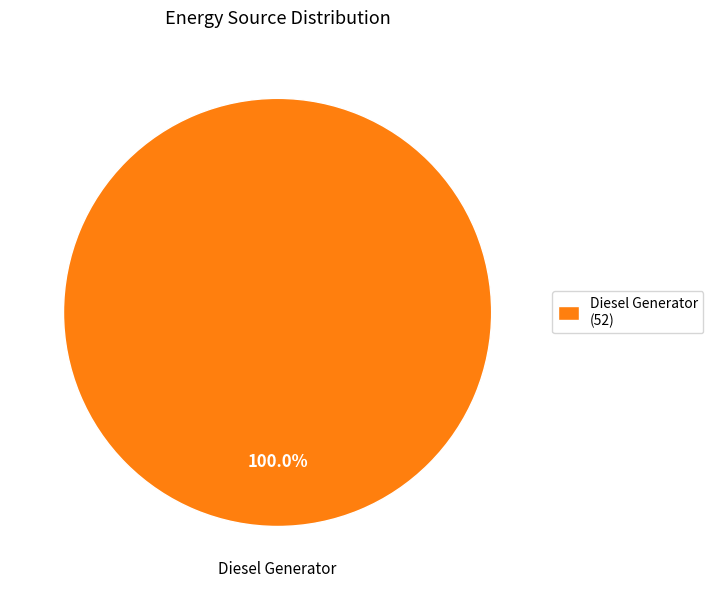

Which category accounts for the majority?

Diesel Generator (52)